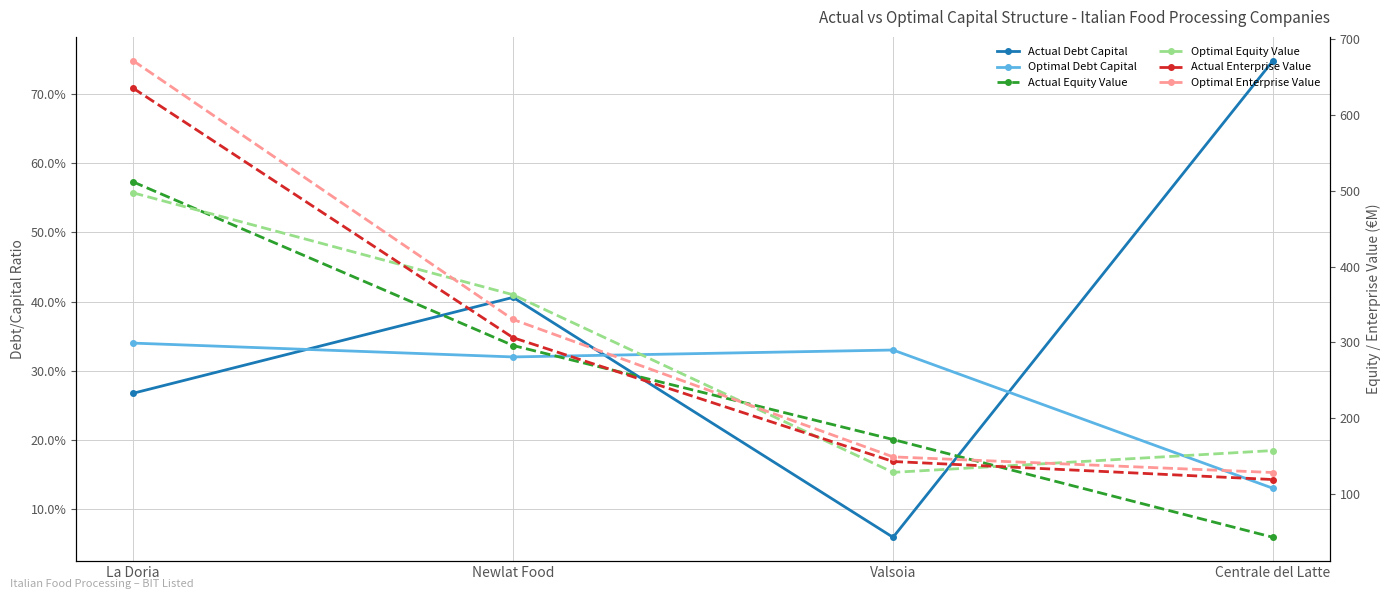

At how many categories does at least one series exceed 451?

1